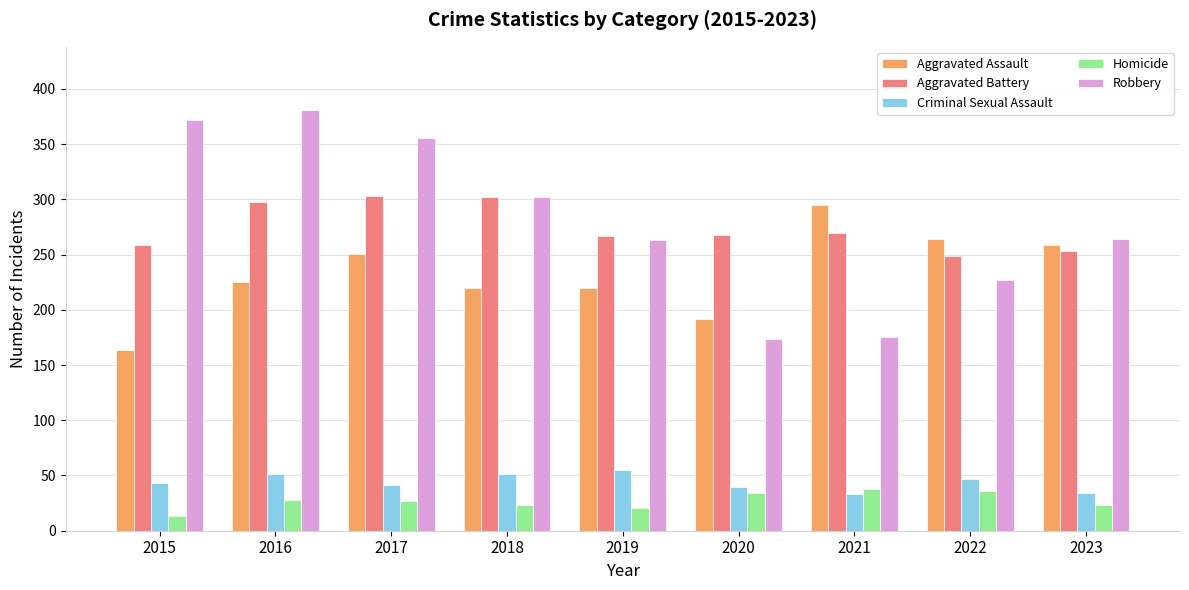

At how many categories does at least one series exceed 321?

3